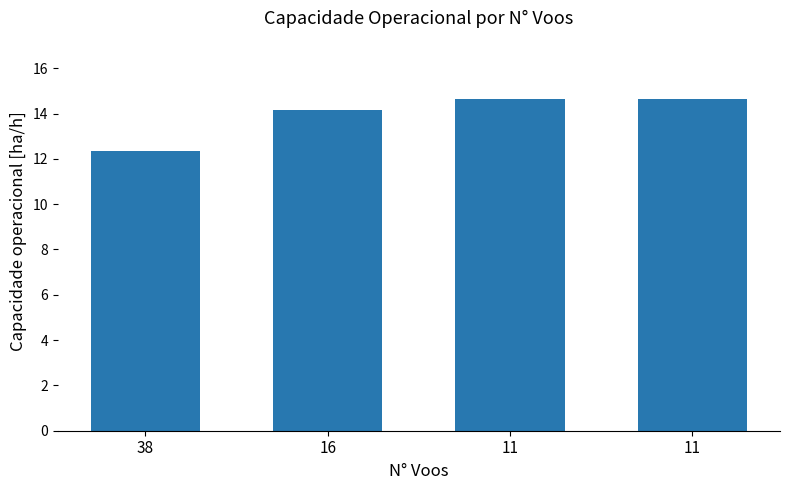

Read the value at 11.

14.6